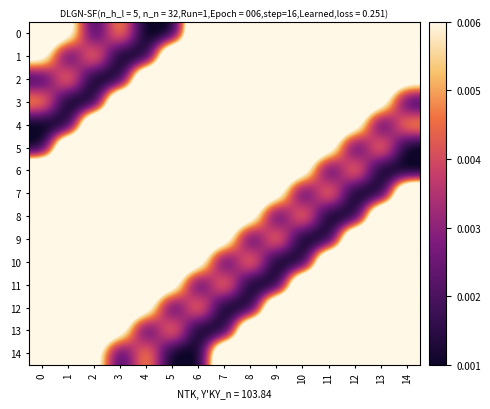

Which category has the highest value across all series?

13